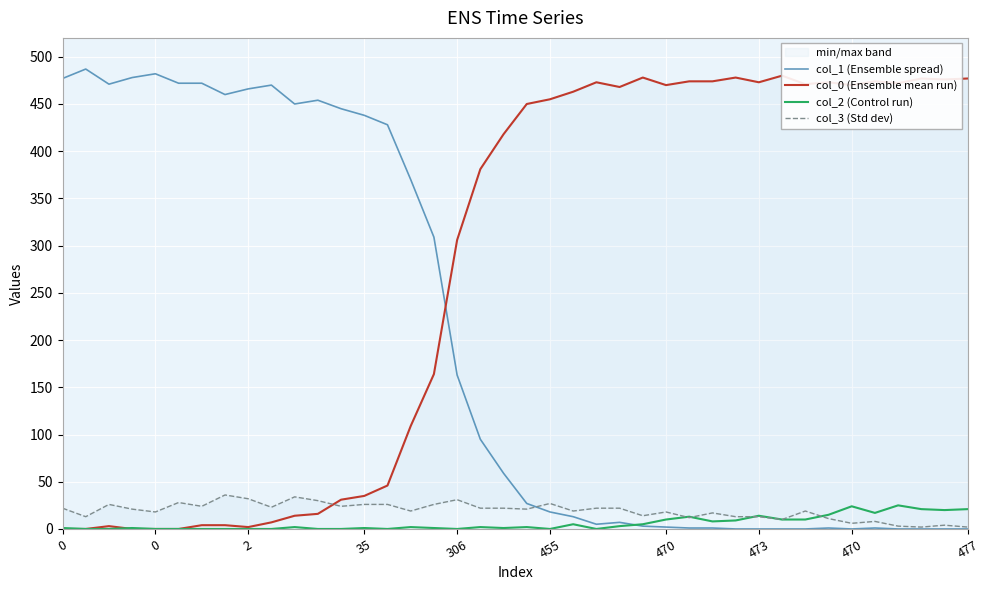

Rank the categories by col_3 (Std dev) value from lowest to highest.

37, 39, 36, 38, 34, 35, 31, 33, 27, 0, 29, 30, 25, 28, 306, 26, 15, 22, 32, 35, 20, 0, 18, 19, 23, 24, 477, 470, 12, 2, 13, 14, 16, 21, 455, 11, 17, 470, 10, 473